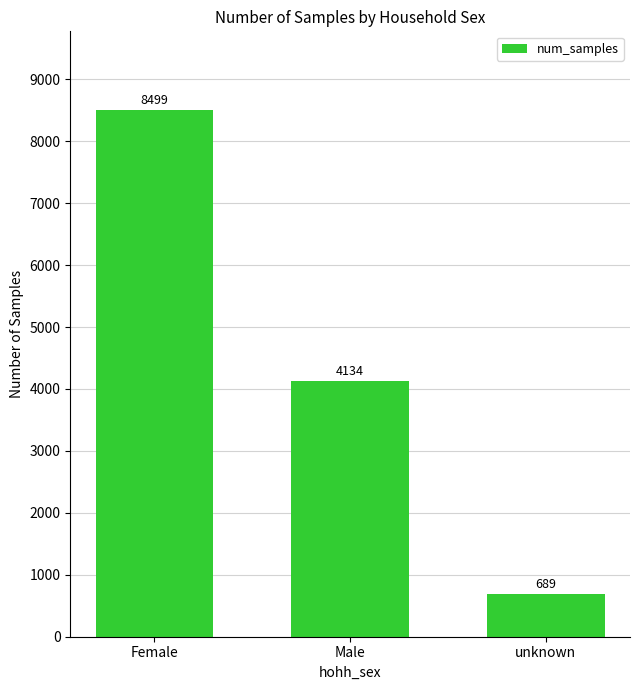

What position from the right is unknown?

1